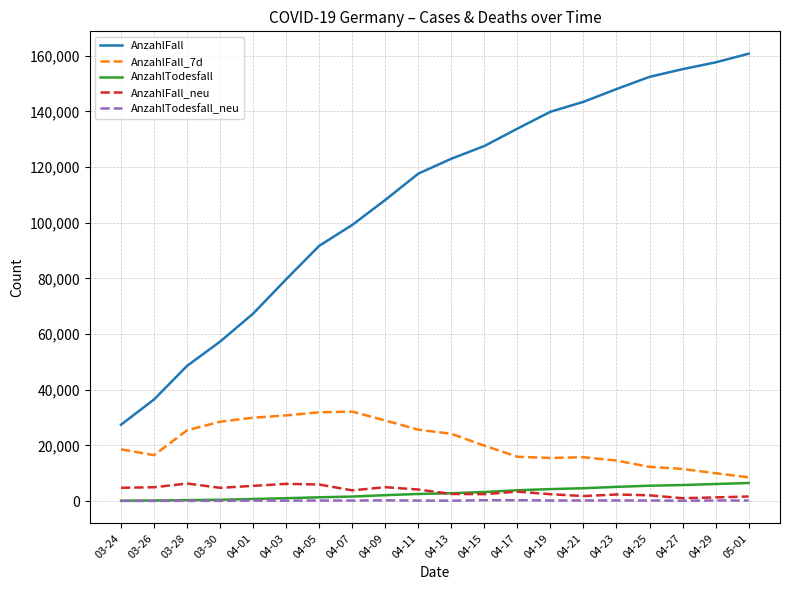

What is the spread (max minus min) of values at 04-01?

67217